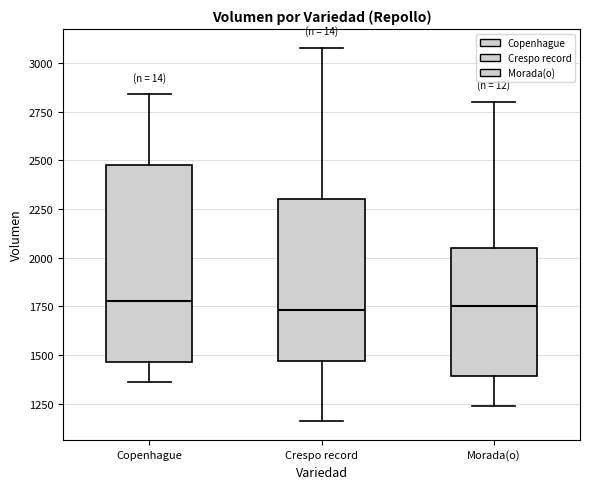

Reading left to right, read every box against the y-axis: the position of its median line, the range the box covers, and the ends of its whiskers. The values are not printed on the chart, so give them approximately, as read against the axis.

Copenhague: median 1800, box 1450 to 2500, whiskers 1350 to 2850
Crespo record: median 1750, box 1450 to 2300, whiskers 1150 to 3100
Morada(o): median 1750, box 1400 to 2050, whiskers 1250 to 2800